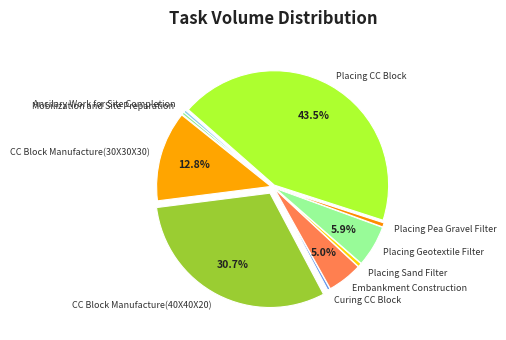

True or false: Ancilary Work for Site Completion accounts for 0% of the total.

True